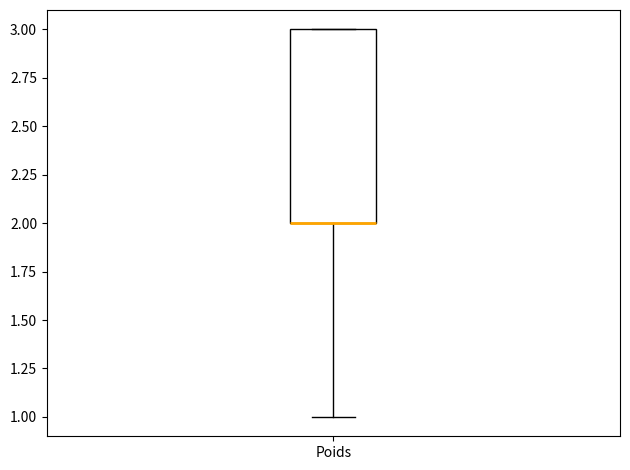

Read this box plot against the y-axis: the position of the median line, the range covered by the box, and the ends of both whiskers. The values are not printed on the chart, so give them approximately, as read against the axis.

median 2 (drawn on the box's lower edge), box 2 to 3, whiskers 1 to 3